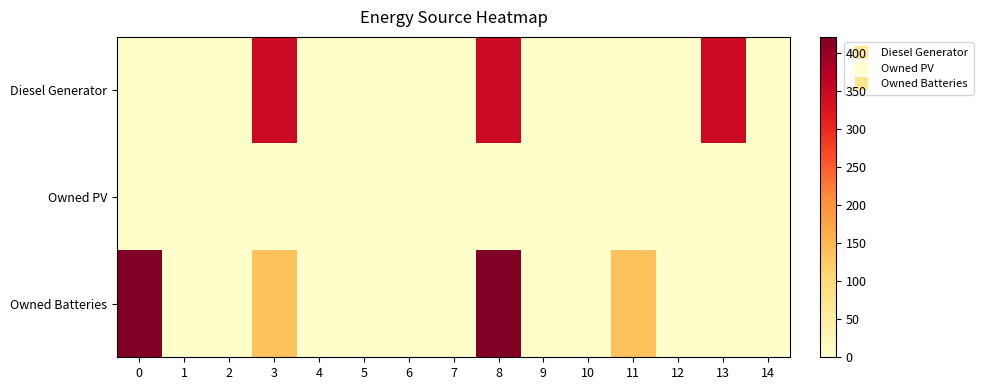

Reading right to left, extract all data points from this chart.

Diesel Generator: 14=0	13=350	12=0	11=0	10=0	9=0	8=350	7=0	6=0	5=0	4=0	3=350	2=0	1=0	0=0
Owned PV: 14=0	13=0	12=0	11=0	10=0	9=0	8=0	7=0	6=0	5=0	4=0	3=0	2=0	1=0	0=0
Owned Batteries: 14=0	13=0	12=0	11=138	10=0	9=0	8=421	7=0	6=0	5=0	4=0	3=138	2=0	1=0	0=421